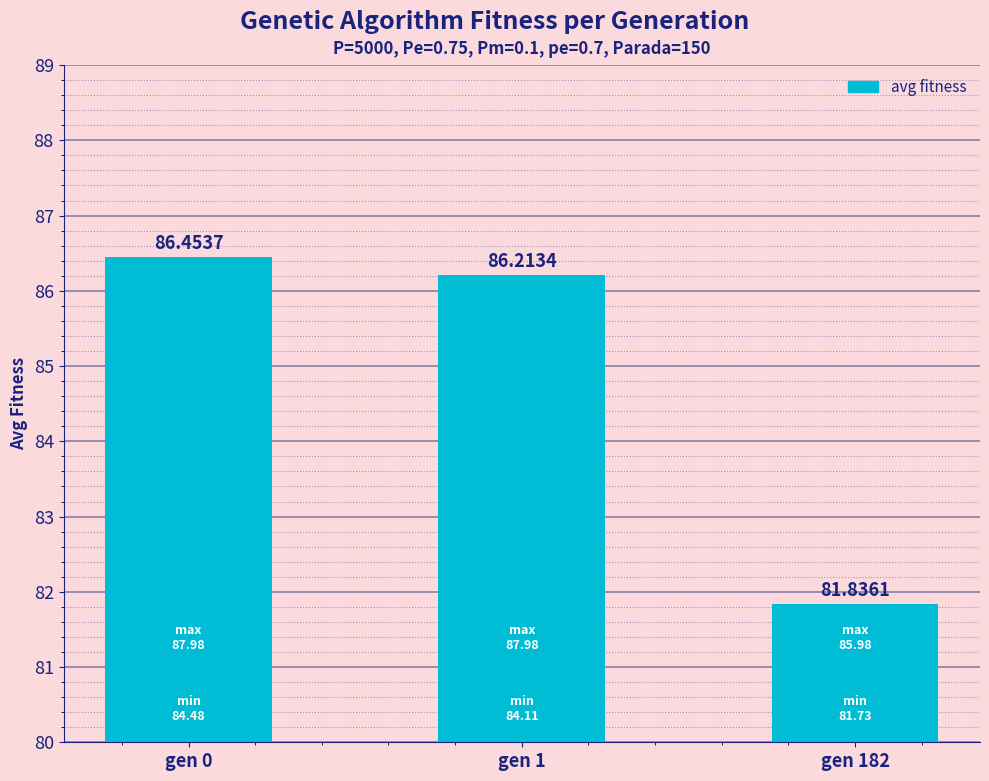

True or false: the data shows 37.1 at gen 182.

False